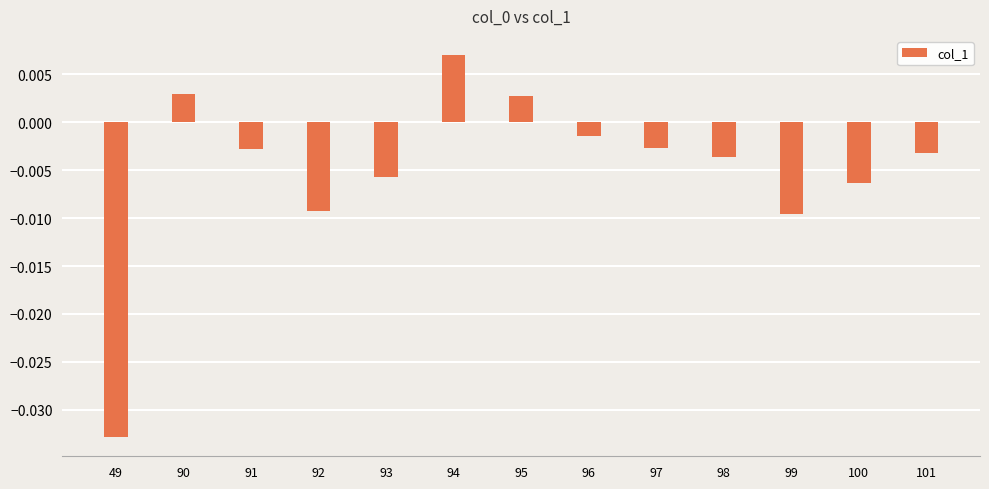

How many values are above zero?

3